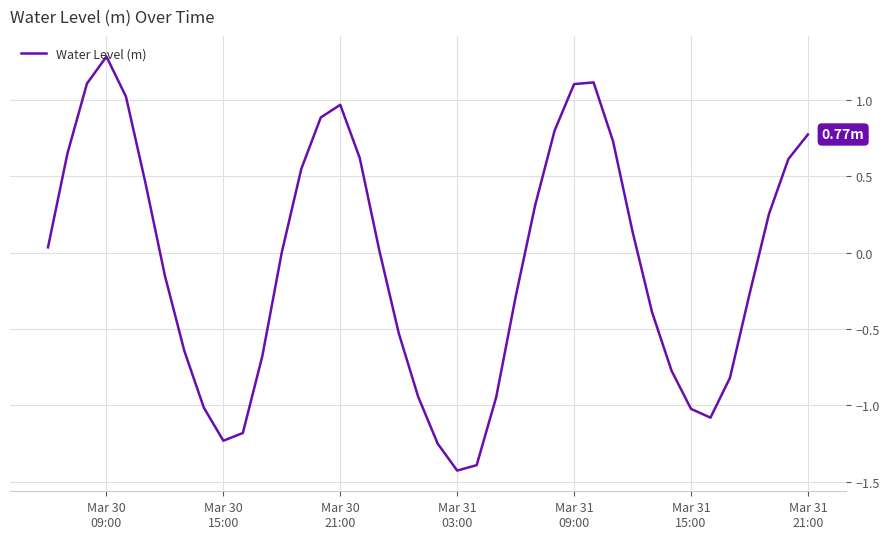

What is the difference between the maximum and minimum values?

2.7